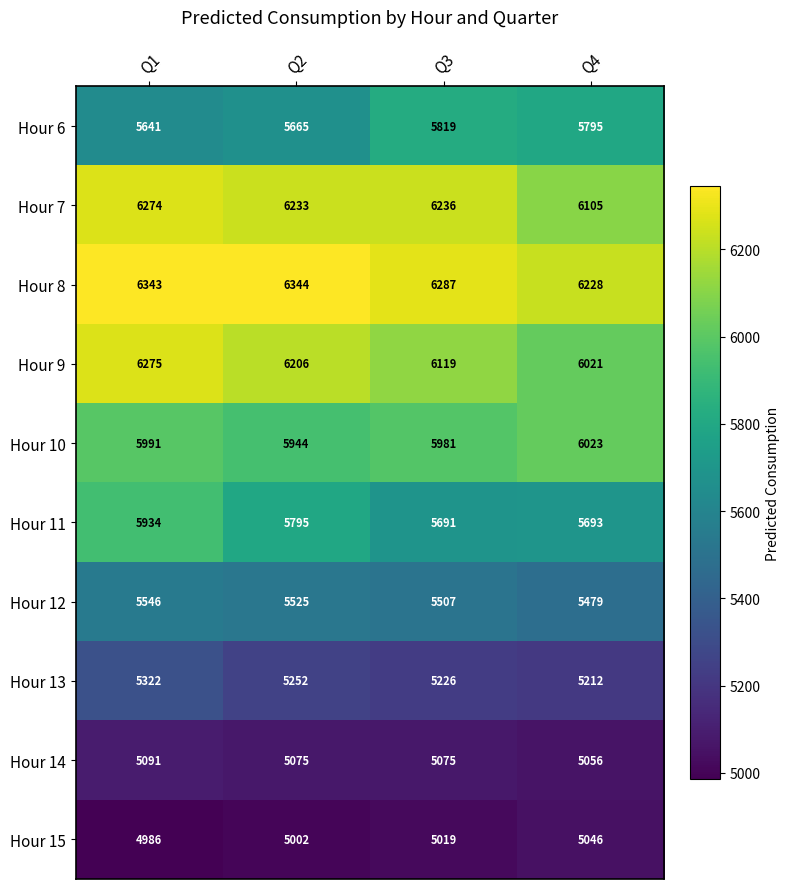

Count the number of data series in this chart.

10